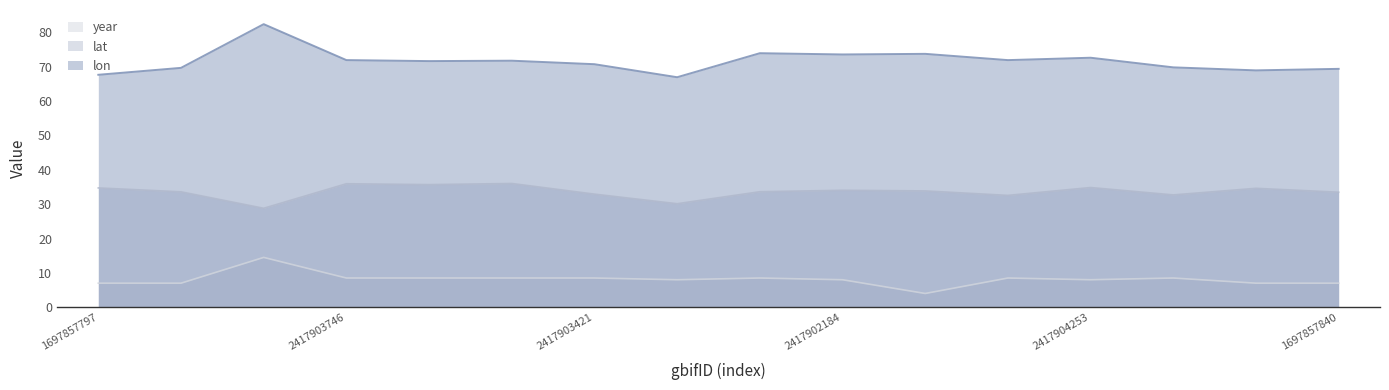

True or false: lon and lat cross at least once.

False